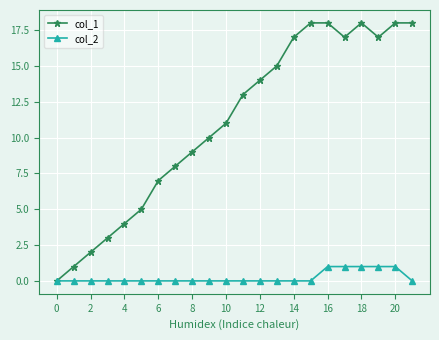

Rank the series by their average value, from highest to lowest.

col_1, col_2